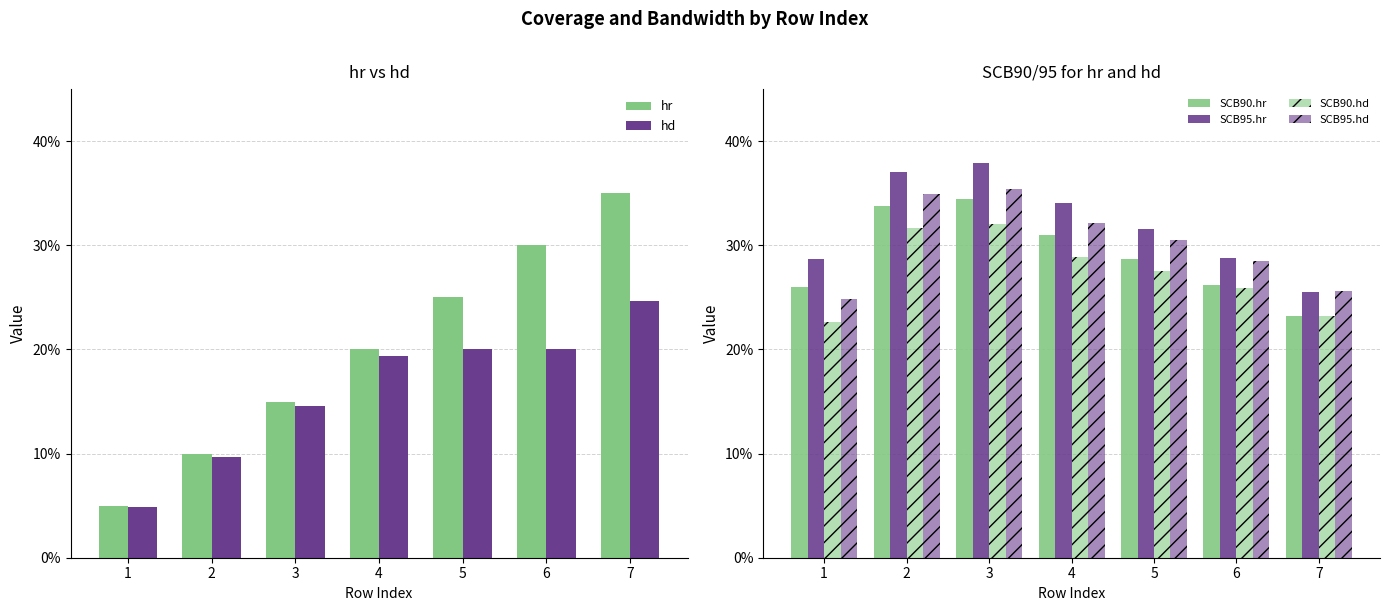

How many bars are there in each group?

6